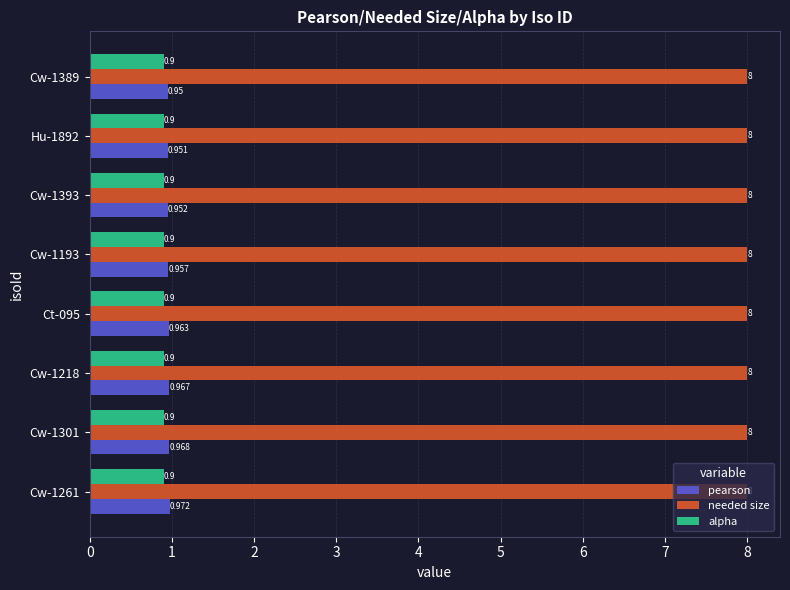

Which series has the largest total across all categories?

needed size